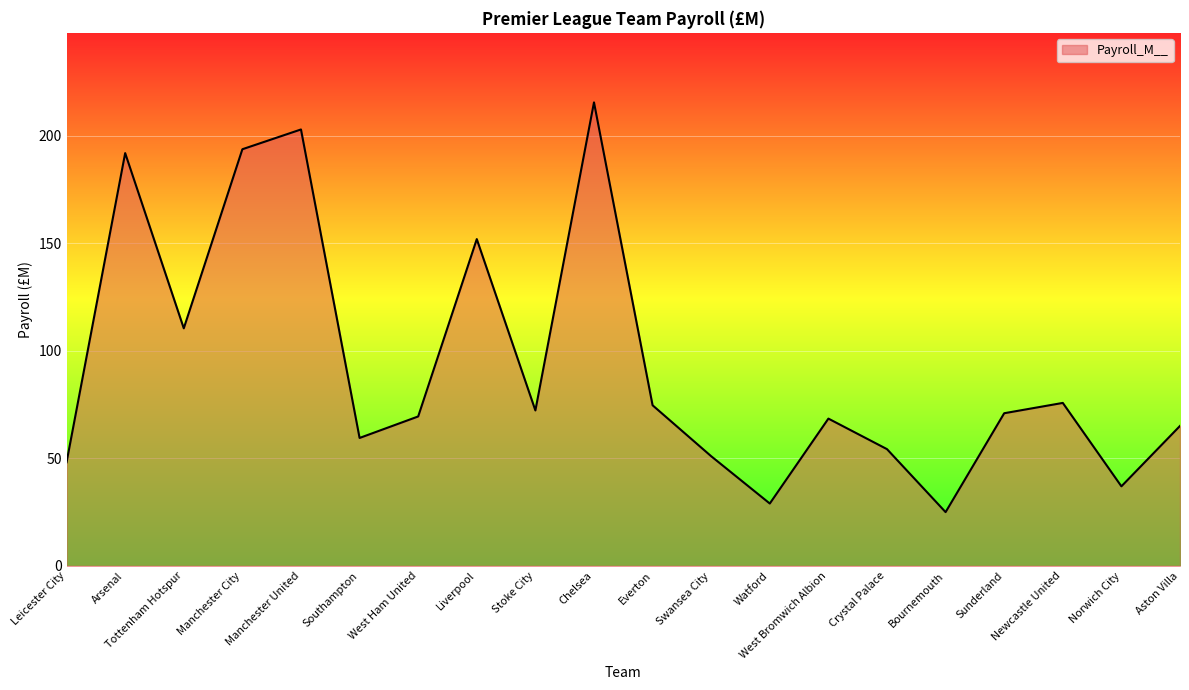

The value at Liverpool is 152.0. True or false?

True